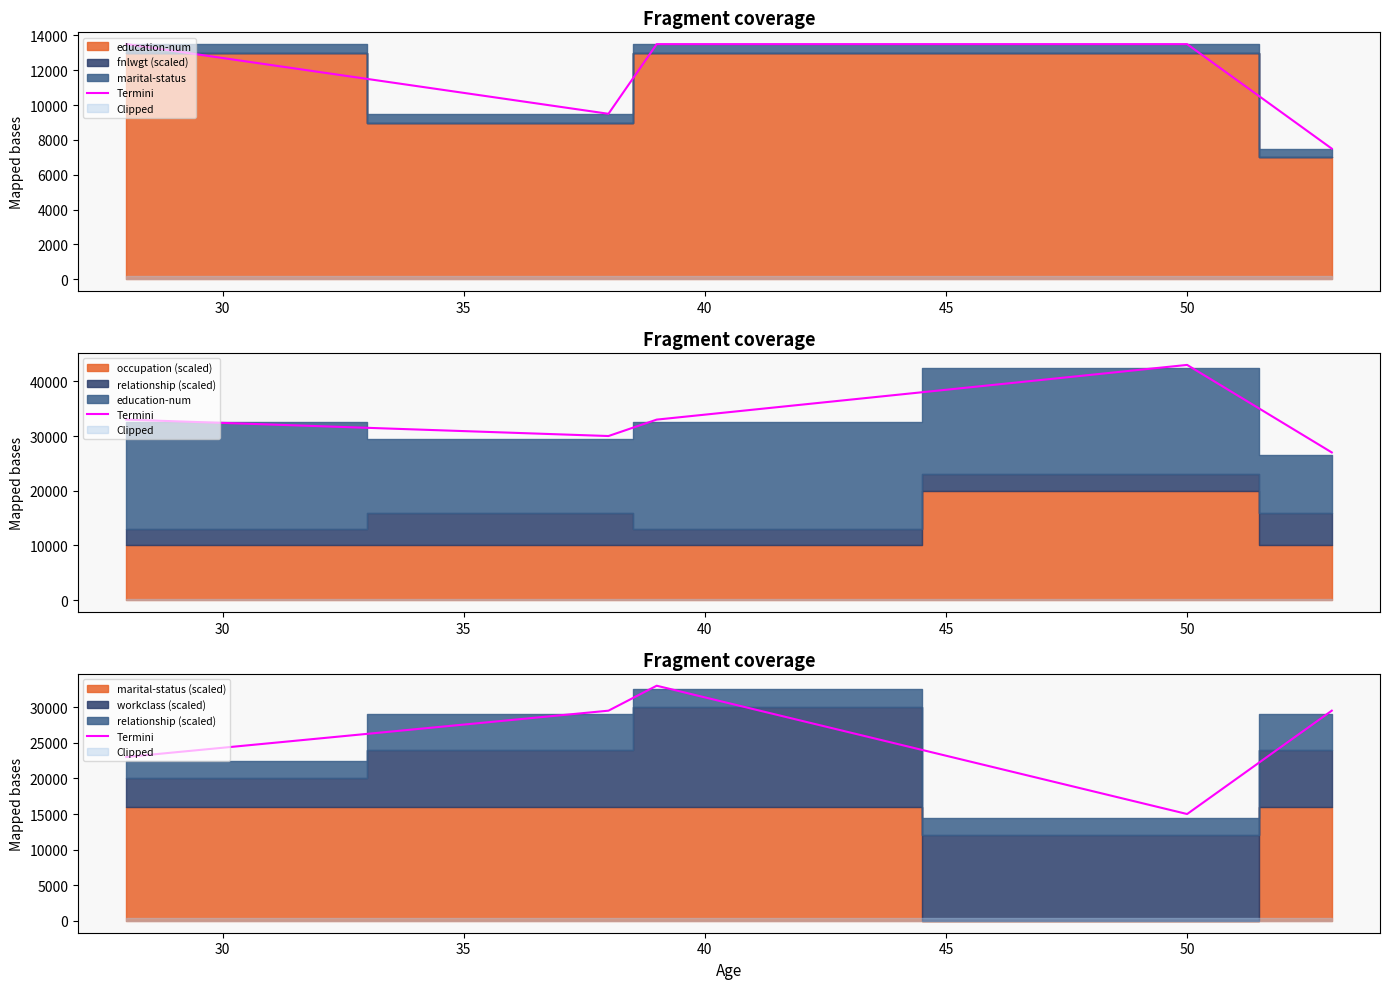

How many values exceed 29500?

1